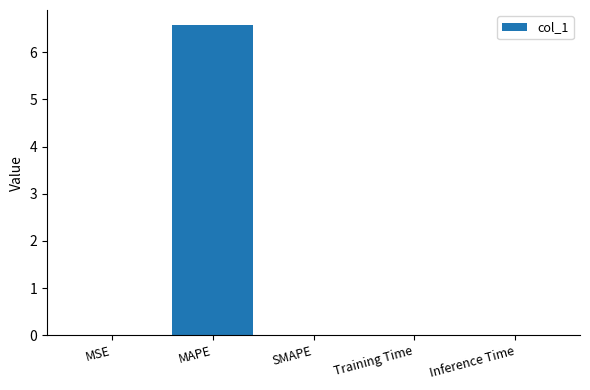

How many distinct data groups are displayed?

1